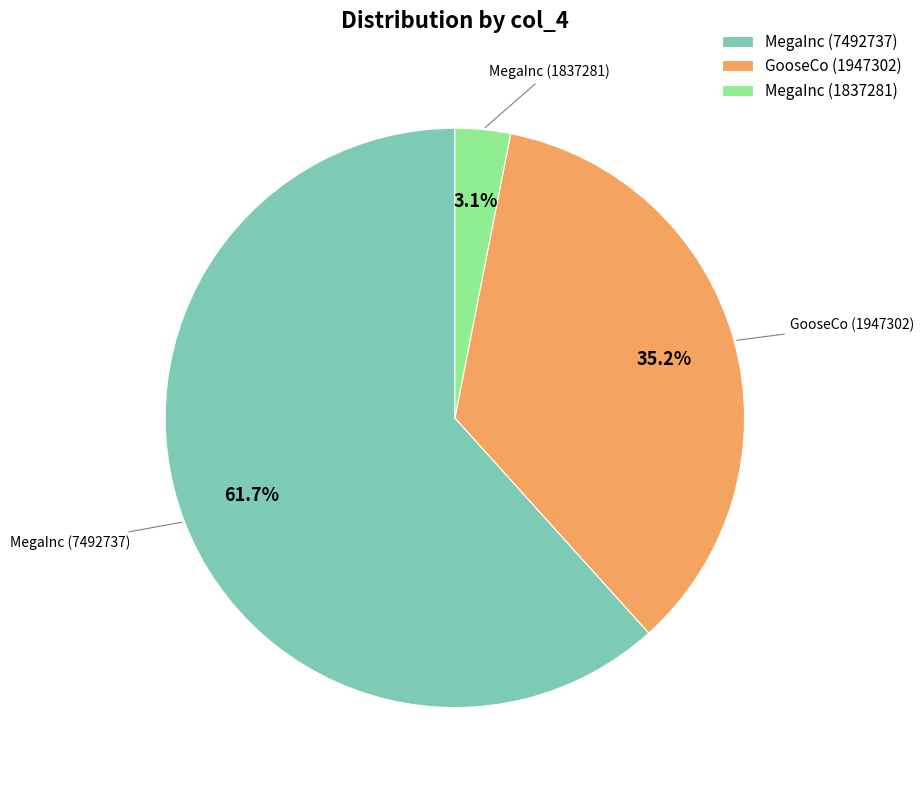

What is the largest slice in the pie chart?

MegaInc (7492737)